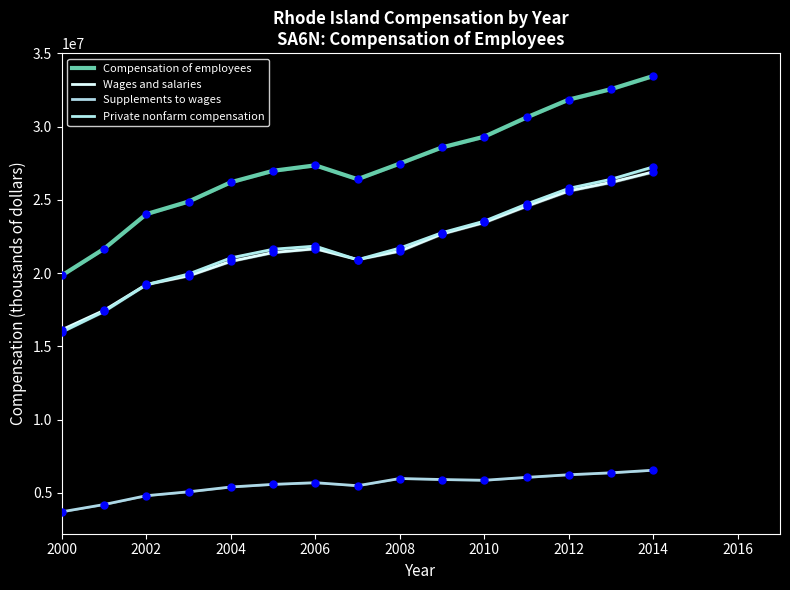

Which series has the largest range (max minus min)?

Compensation of employees